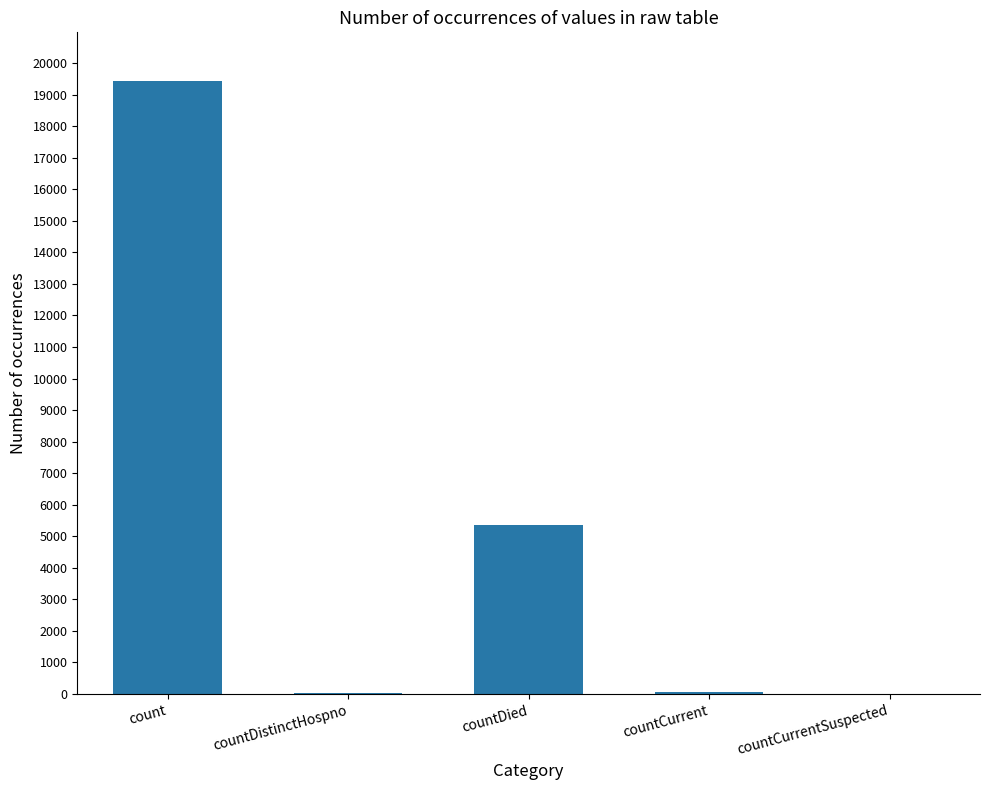

What is the sum of all values?

24875